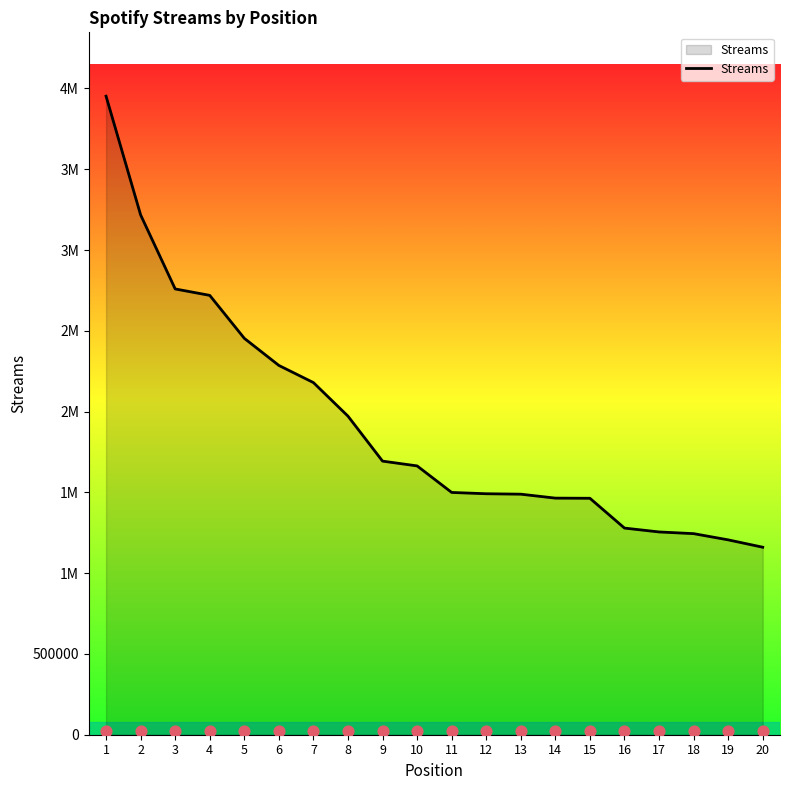

What is the ratio of the value at 10 to the value at 11?

1.1